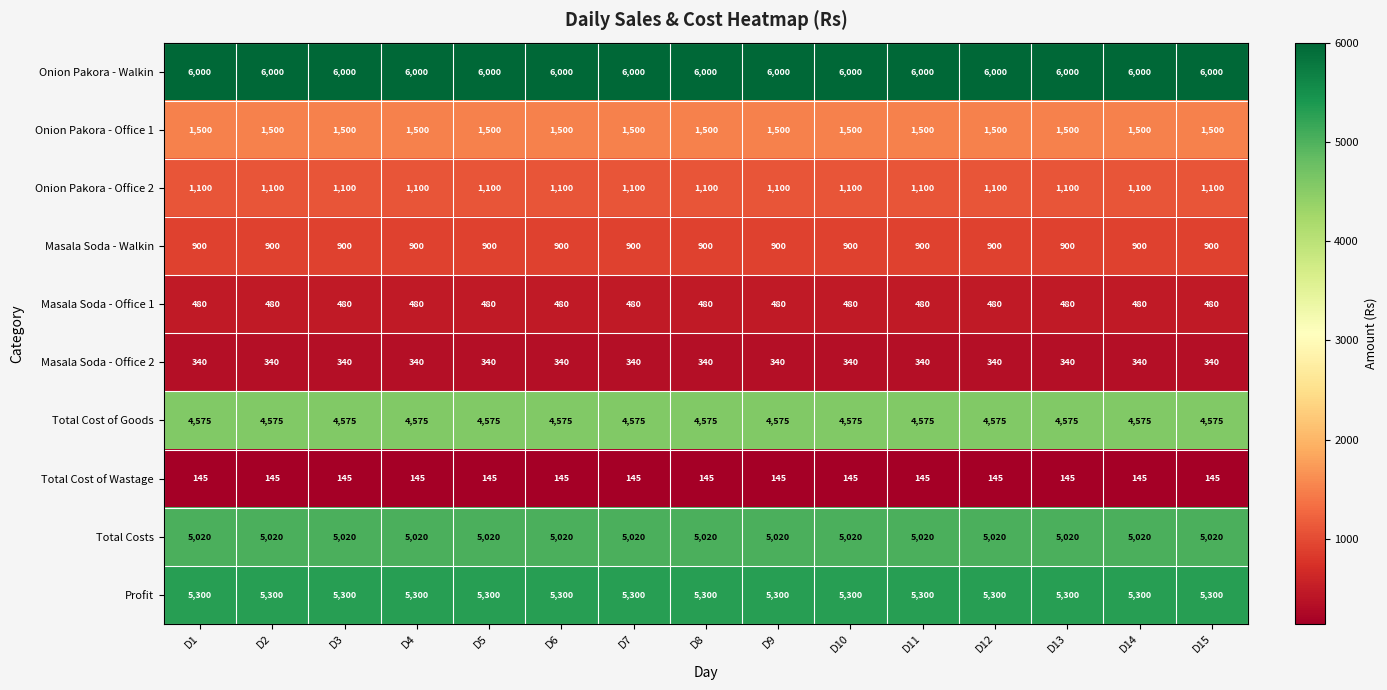

At D15, list the series in order from largest to smallest.

Onion Pakora - Walkin, Profit, Total Costs, Total Cost of Goods, Onion Pakora - Office 1, Onion Pakora - Office 2, Masala Soda - Walkin, Masala Soda - Office 1, Masala Soda - Office 2, Total Cost of Wastage